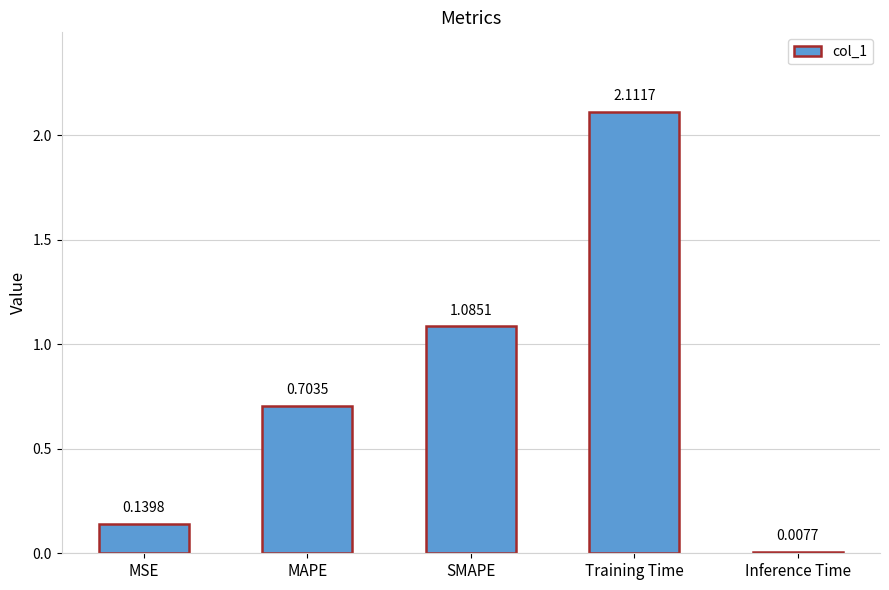

Which category has the lowest value across all series?

Inference Time